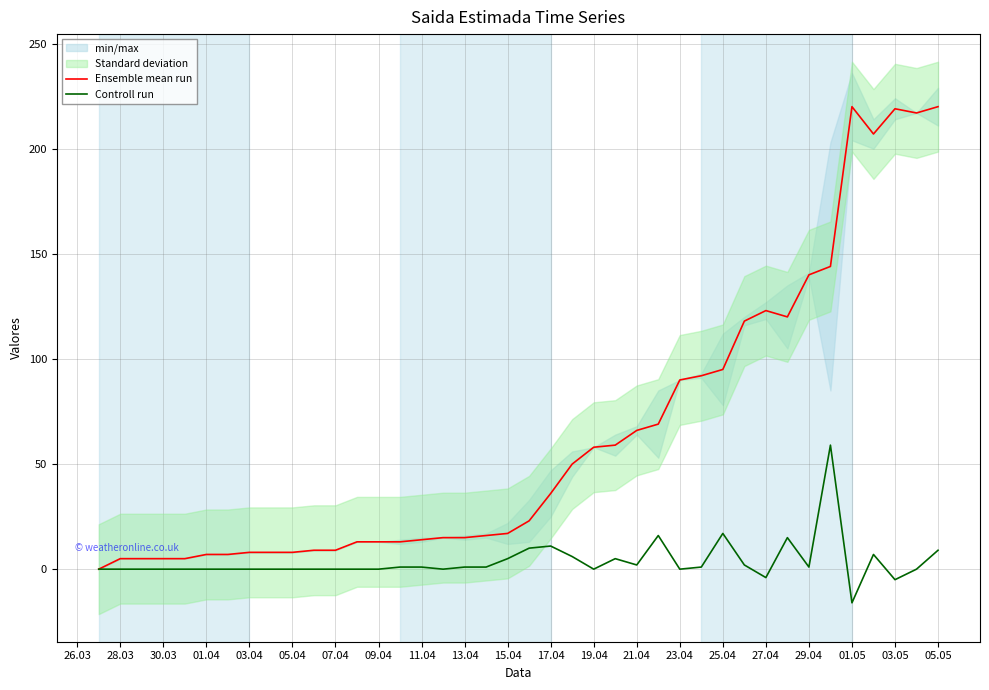

What is the lowest value of the Controll run series?

-16